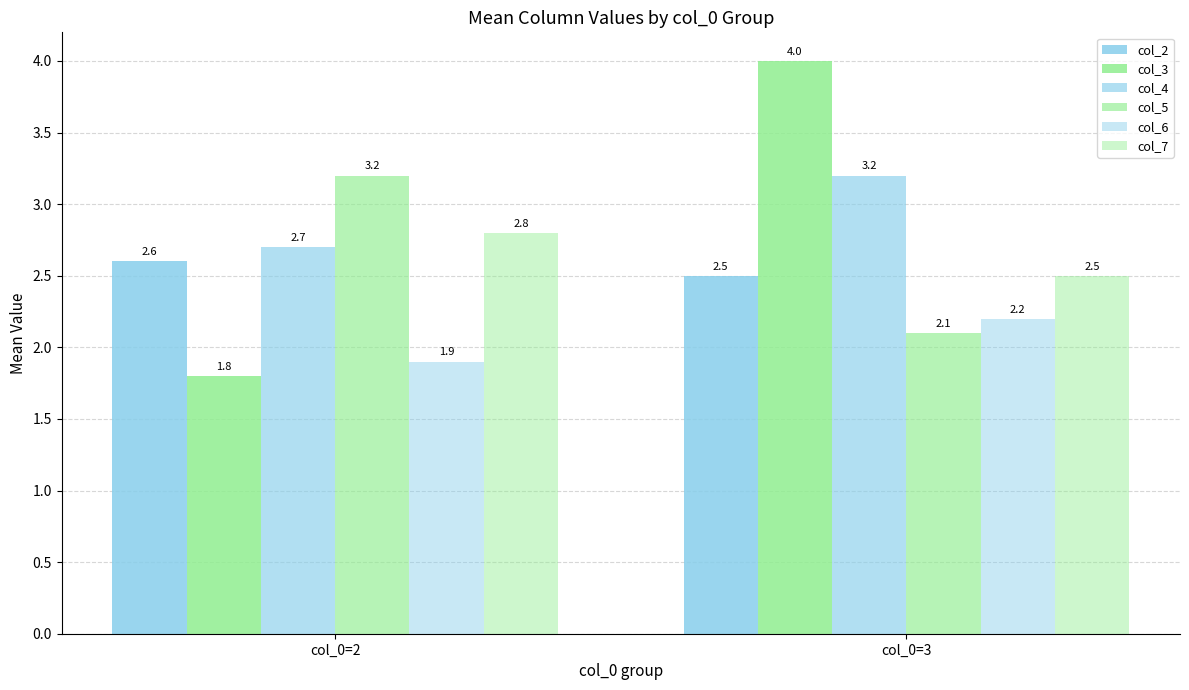

Which series has the largest total across all categories?

col_4